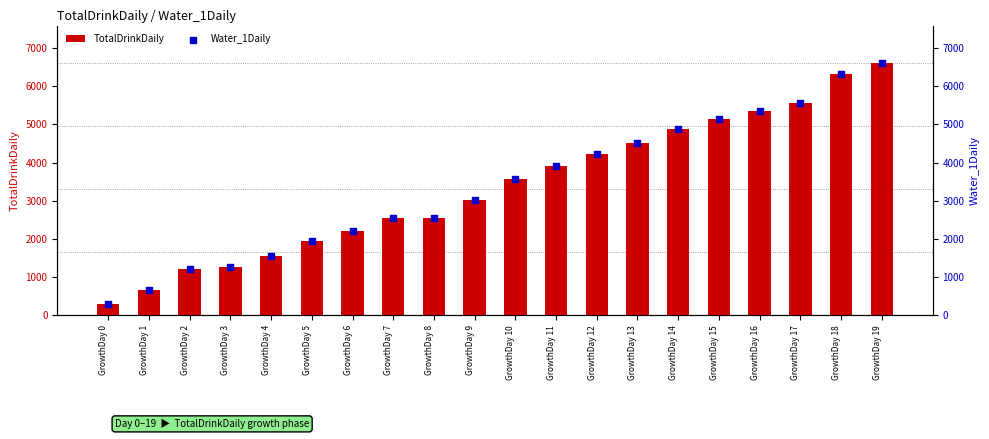

Which series reaches the minimum Y coordinate?

TotalDrinkDaily